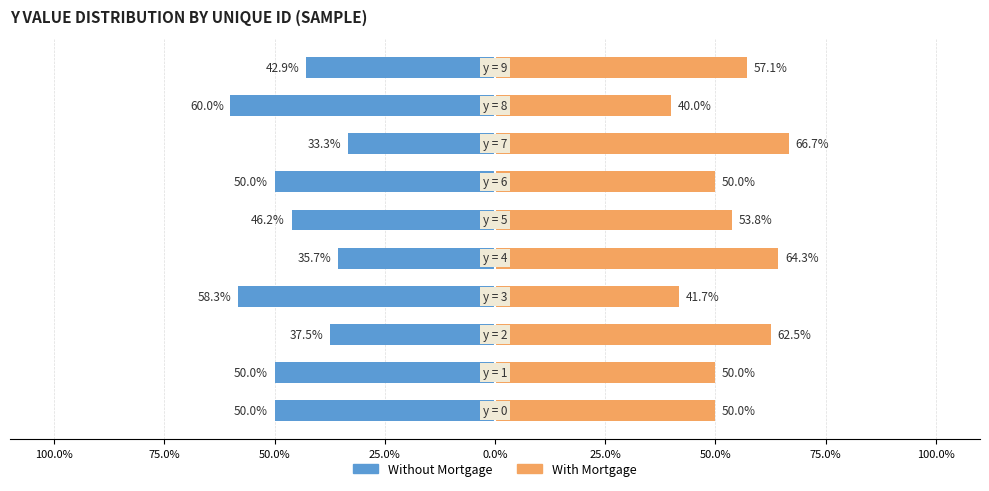

At how many categories does at least one series exceed 61?

3